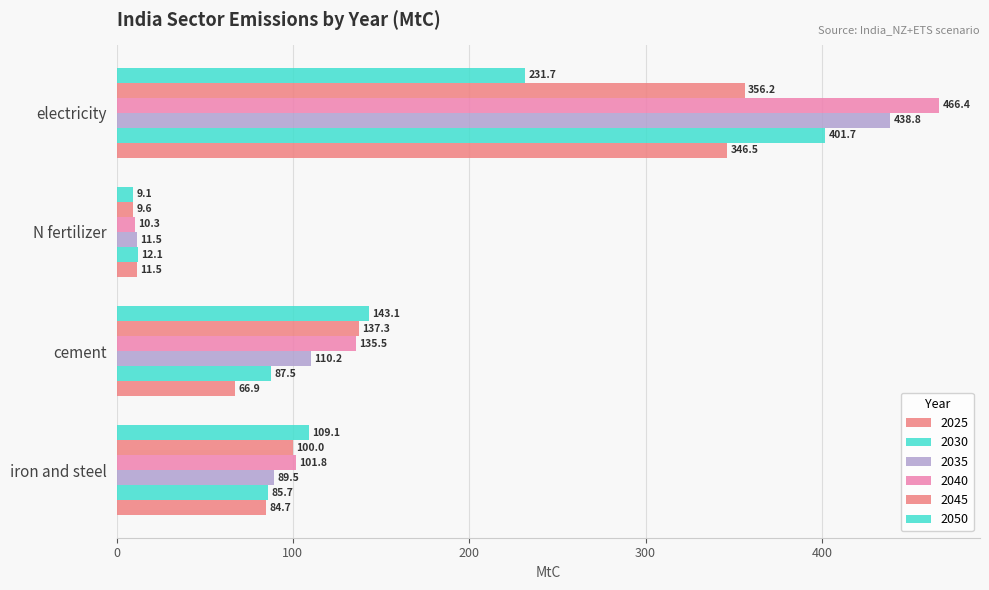

What is the greatest value displayed?

466.4